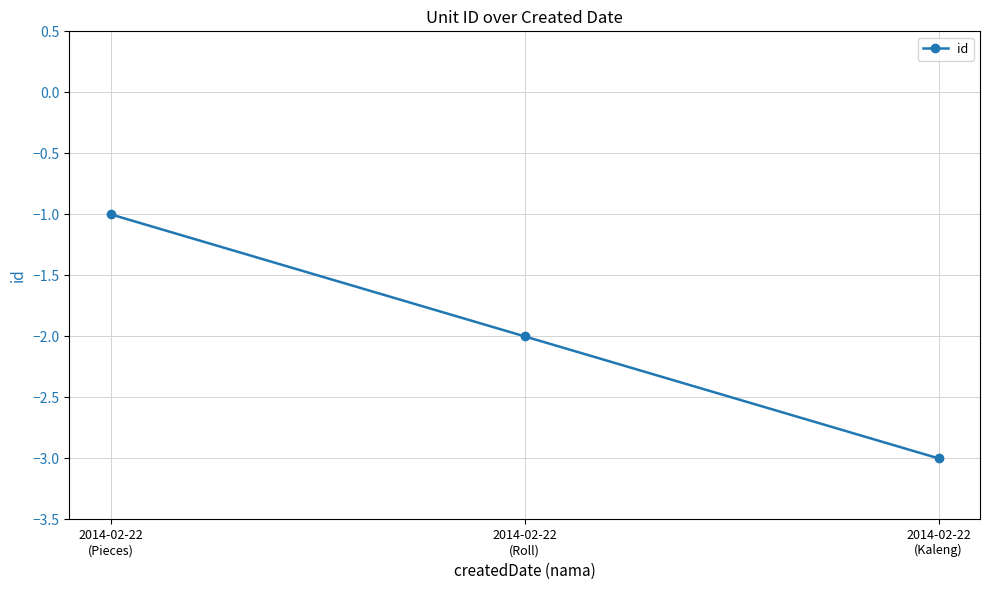

What is the sum of all values?

-6